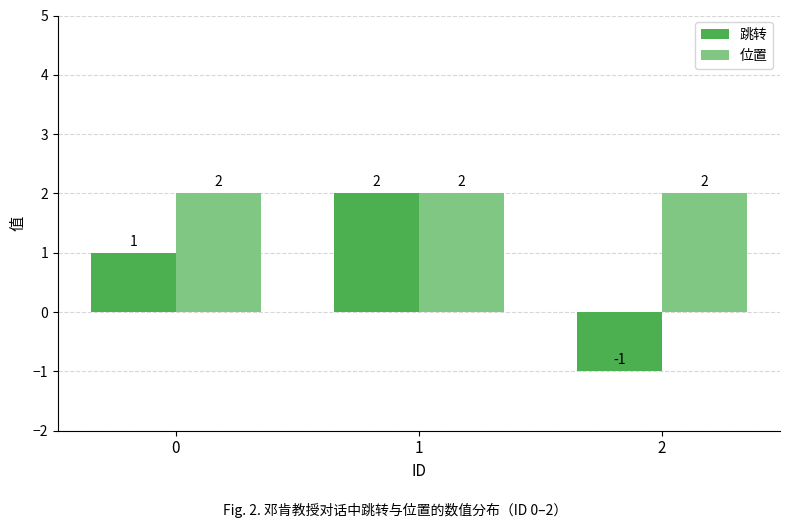

What is the value of the 位置 bar at the 2nd from the left?

2